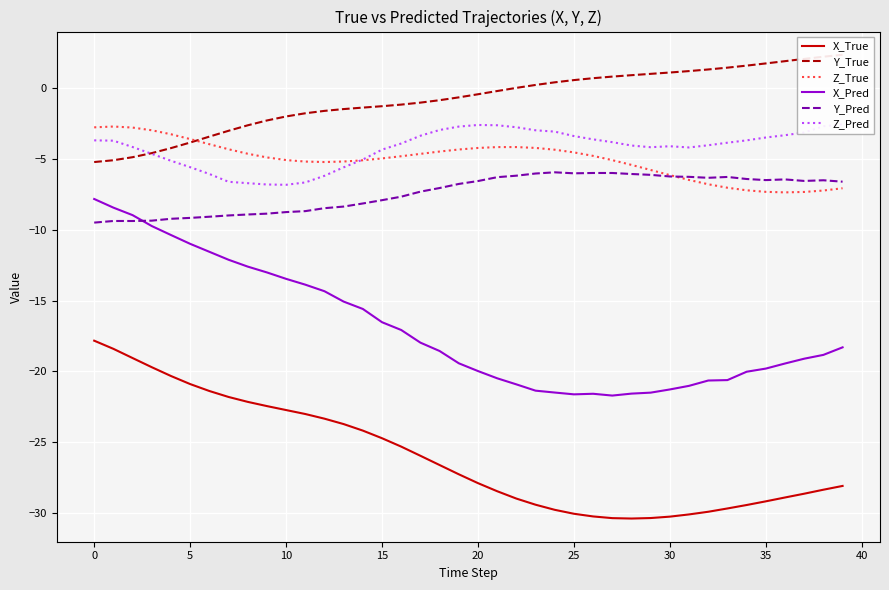

The value of Z_True at 22 is -2.9. True or false?

False